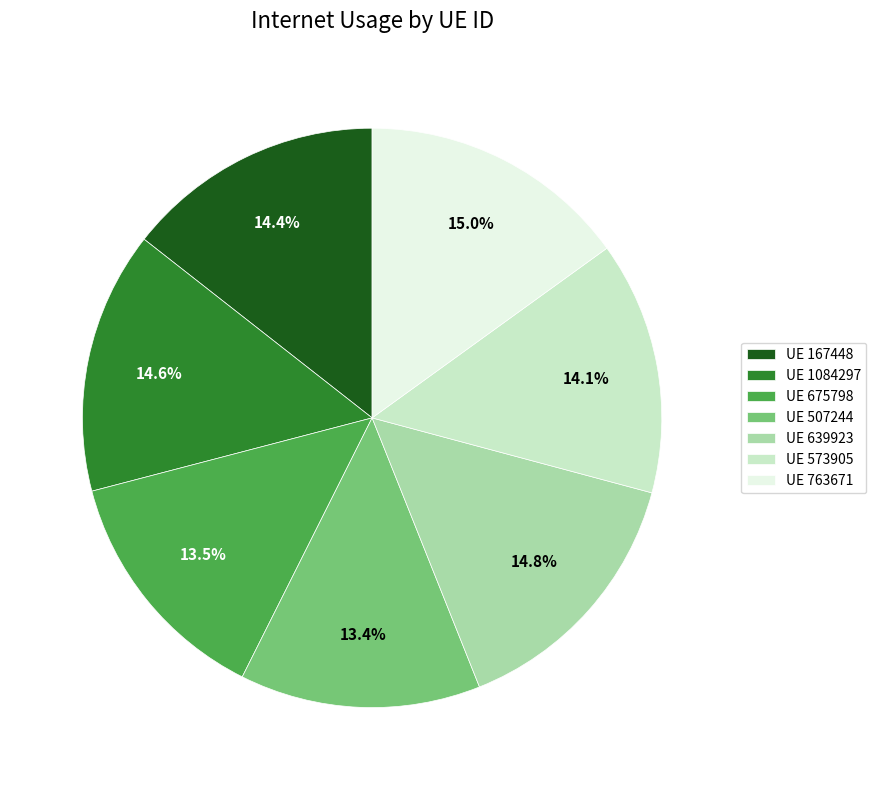

Is UE 507244 the majority of the pie?

No